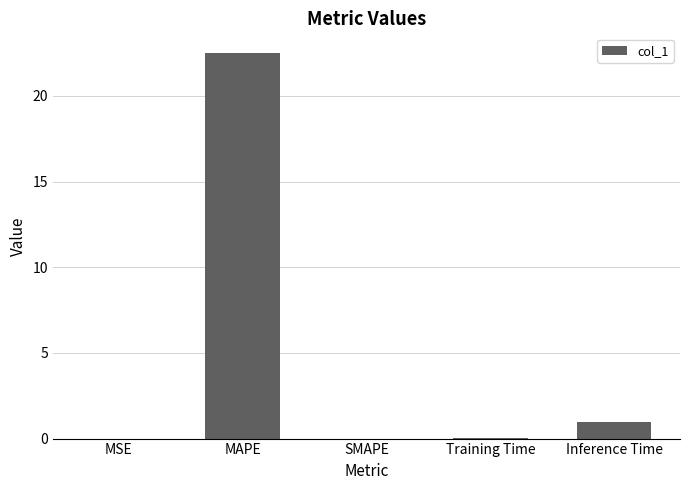

Which has a higher value, Inference Time or SMAPE?

Inference Time